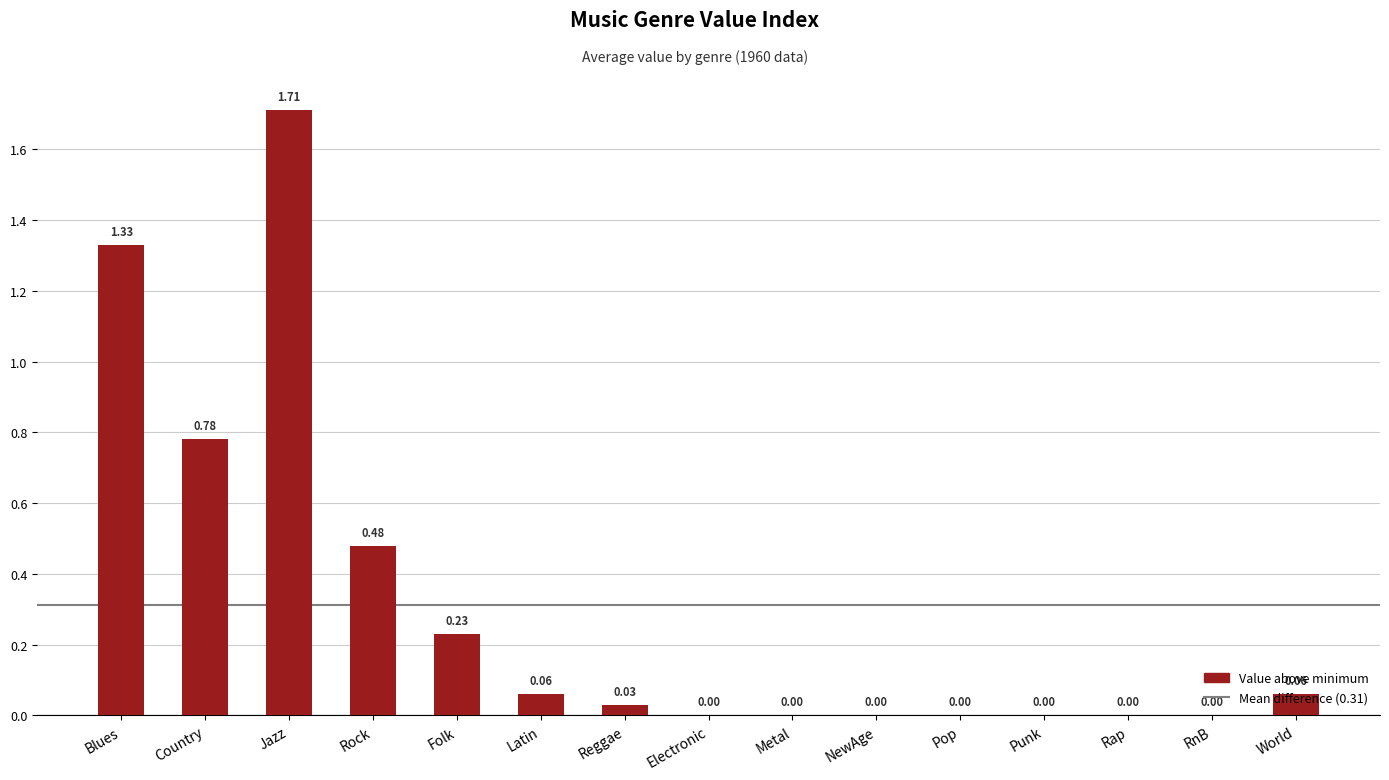

True or false: the data shows 0.0 at RnB.

True